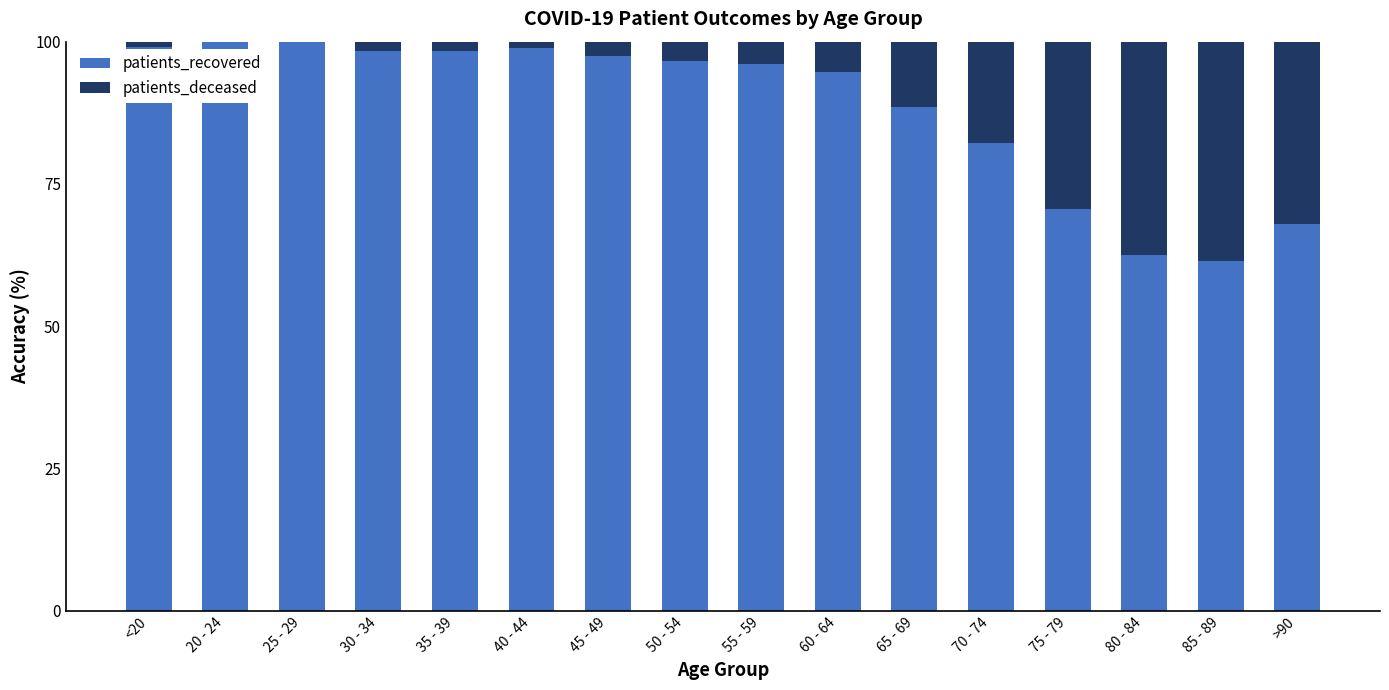

What is the sum of the patients_recovered values at 25 - 29 and >90?

168.0